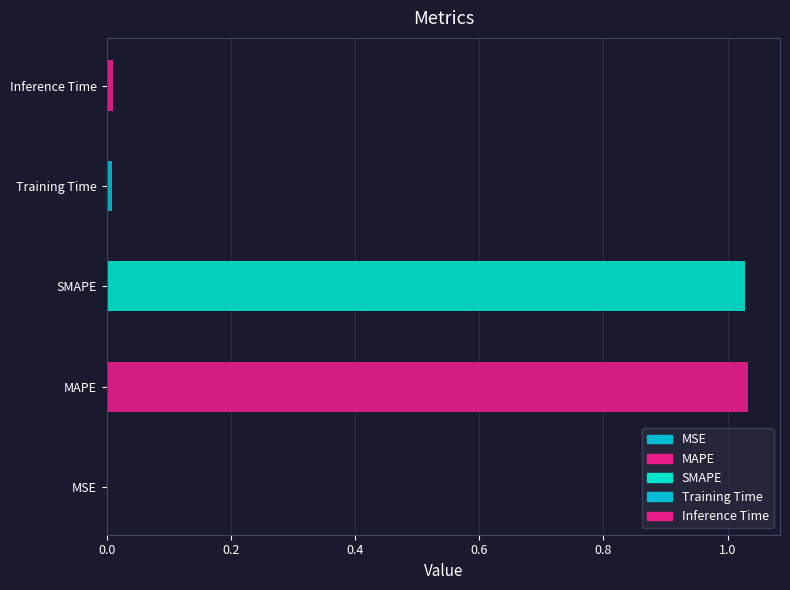

Where is the data nearest to the value 0?

MSE